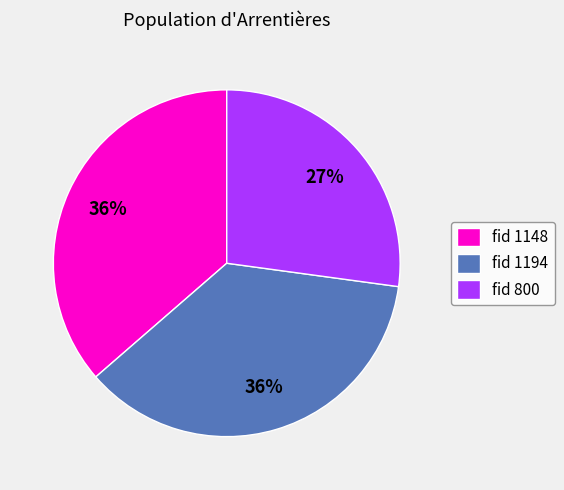

To the nearest percent, what is the difference between the fid 800 and fid 1148 slice percentages?

9%